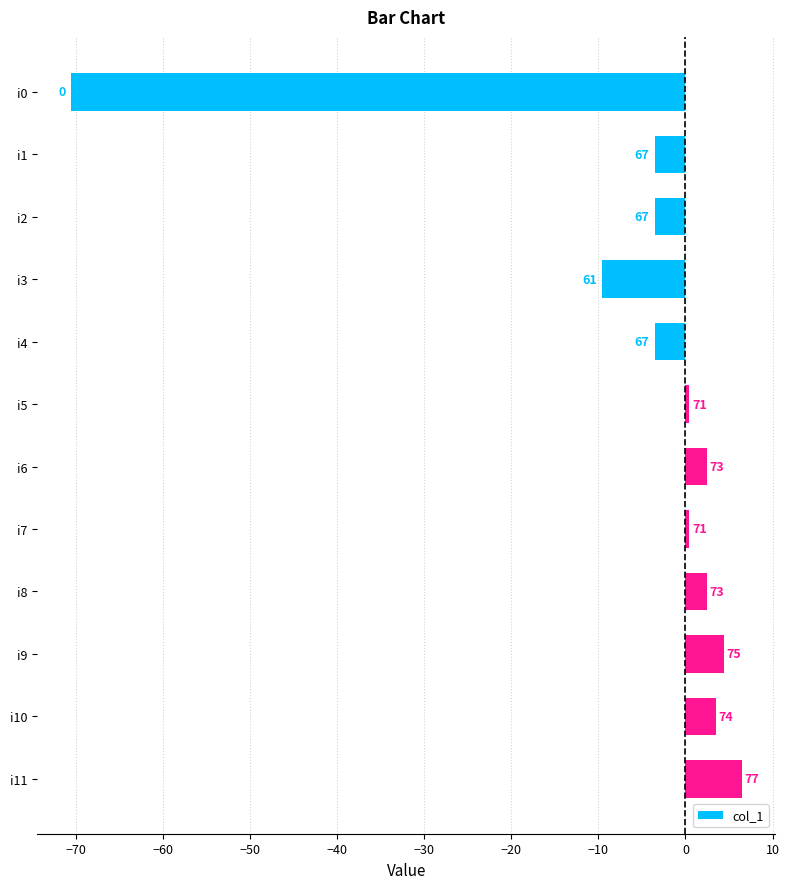

Does the chart contain any negative values?

Yes